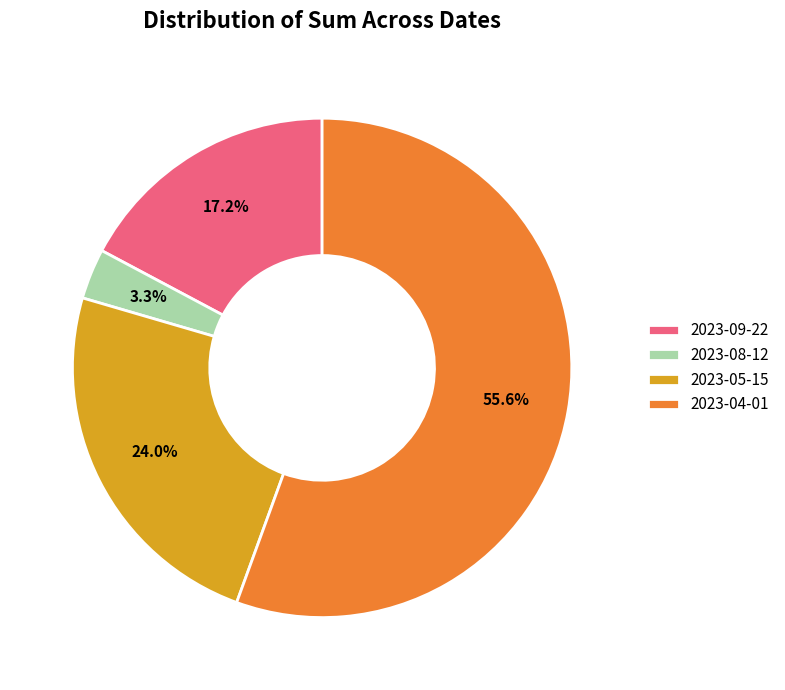

How many segments does this pie chart have?

4